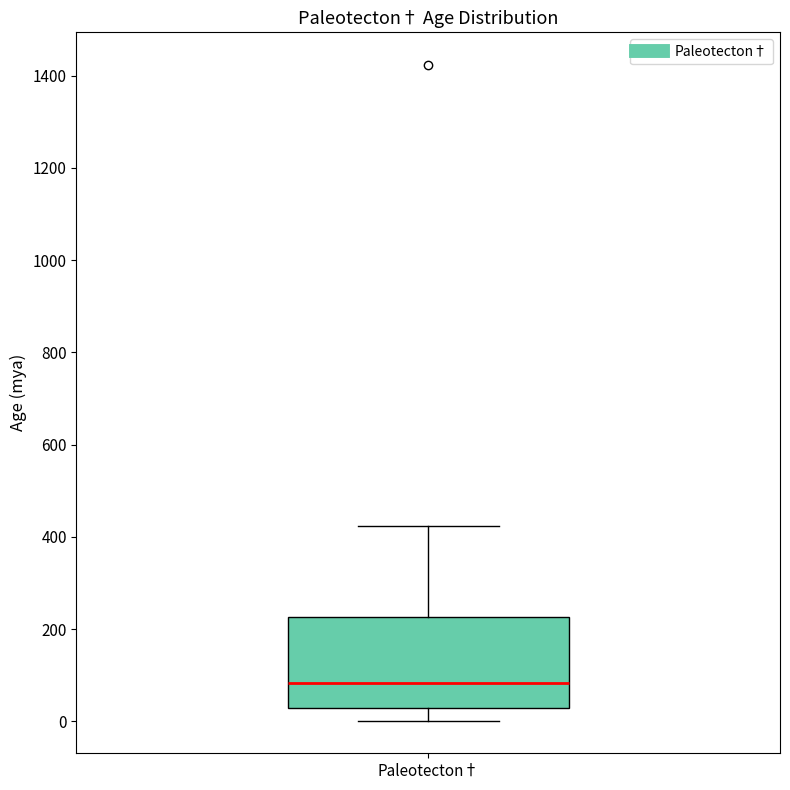

Where does the lower whisker of the box for Paleotecton† end on the y-axis? The values are not printed on the chart, so give them approximately, as read against the axis.

0